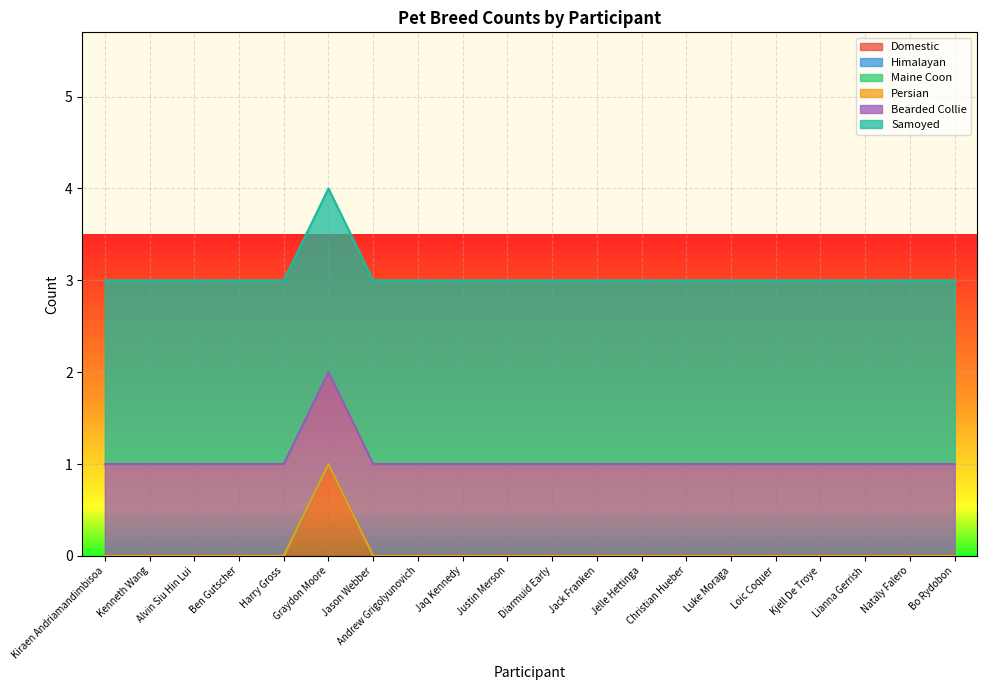

Reading left to right, list all the values displayed in this chart.

Domestic: Kiraen Andriamandimbisoa=0	Kenneth Wang=0	Alvin Siu Hin Lui=0	Ben Gutscher=0	Harry Gross=0	Graydon Moore=1	Jason Webber=0	Andrew Grigolyunovich=0	Jaq Kennedy=0	Justin Merson=0	Diarmuid Early=0	Jack Franken=0	Jelle Hettinga=0	Christian Hueber=0	Luke Moraga=0	Loic Coquer=0	Kjell De Troye=0	Lianna Gerrish=0	Nataly Falero=0	Bo Rydobon=0
Himalayan: Kiraen Andriamandimbisoa=0	Kenneth Wang=0	Alvin Siu Hin Lui=0	Ben Gutscher=0	Harry Gross=0	Graydon Moore=0	Jason Webber=0	Andrew Grigolyunovich=0	Jaq Kennedy=0	Justin Merson=0	Diarmuid Early=0	Jack Franken=0	Jelle Hettinga=0	Christian Hueber=0	Luke Moraga=0	Loic Coquer=0	Kjell De Troye=0	Lianna Gerrish=0	Nataly Falero=0	Bo Rydobon=0
Maine Coon: Kiraen Andriamandimbisoa=0	Kenneth Wang=0	Alvin Siu Hin Lui=0	Ben Gutscher=0	Harry Gross=0	Graydon Moore=0	Jason Webber=0	Andrew Grigolyunovich=0	Jaq Kennedy=0	Justin Merson=0	Diarmuid Early=0	Jack Franken=0	Jelle Hettinga=0	Christian Hueber=0	Luke Moraga=0	Loic Coquer=0	Kjell De Troye=0	Lianna Gerrish=0	Nataly Falero=0	Bo Rydobon=0
Persian: Kiraen Andriamandimbisoa=0	Kenneth Wang=0	Alvin Siu Hin Lui=0	Ben Gutscher=0	Harry Gross=0	Graydon Moore=0	Jason Webber=0	Andrew Grigolyunovich=0	Jaq Kennedy=0	Justin Merson=0	Diarmuid Early=0	Jack Franken=0	Jelle Hettinga=0	Christian Hueber=0	Luke Moraga=0	Loic Coquer=0	Kjell De Troye=0	Lianna Gerrish=0	Nataly Falero=0	Bo Rydobon=0
Bearded Collie: Kiraen Andriamandimbisoa=1	Kenneth Wang=1	Alvin Siu Hin Lui=1	Ben Gutscher=1	Harry Gross=1	Graydon Moore=1	Jason Webber=1	Andrew Grigolyunovich=1	Jaq Kennedy=1	Justin Merson=1	Diarmuid Early=1	Jack Franken=1	Jelle Hettinga=1	Christian Hueber=1	Luke Moraga=1	Loic Coquer=1	Kjell De Troye=1	Lianna Gerrish=1	Nataly Falero=1	Bo Rydobon=1
Samoyed: Kiraen Andriamandimbisoa=2	Kenneth Wang=2	Alvin Siu Hin Lui=2	Ben Gutscher=2	Harry Gross=2	Graydon Moore=2	Jason Webber=2	Andrew Grigolyunovich=2	Jaq Kennedy=2	Justin Merson=2	Diarmuid Early=2	Jack Franken=2	Jelle Hettinga=2	Christian Hueber=2	Luke Moraga=2	Loic Coquer=2	Kjell De Troye=2	Lianna Gerrish=2	Nataly Falero=2	Bo Rydobon=2